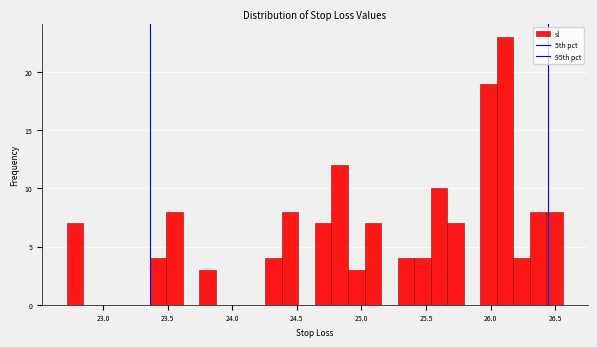

Read against the x-axis, roughly where is the centre of the tallest bar?

26.10